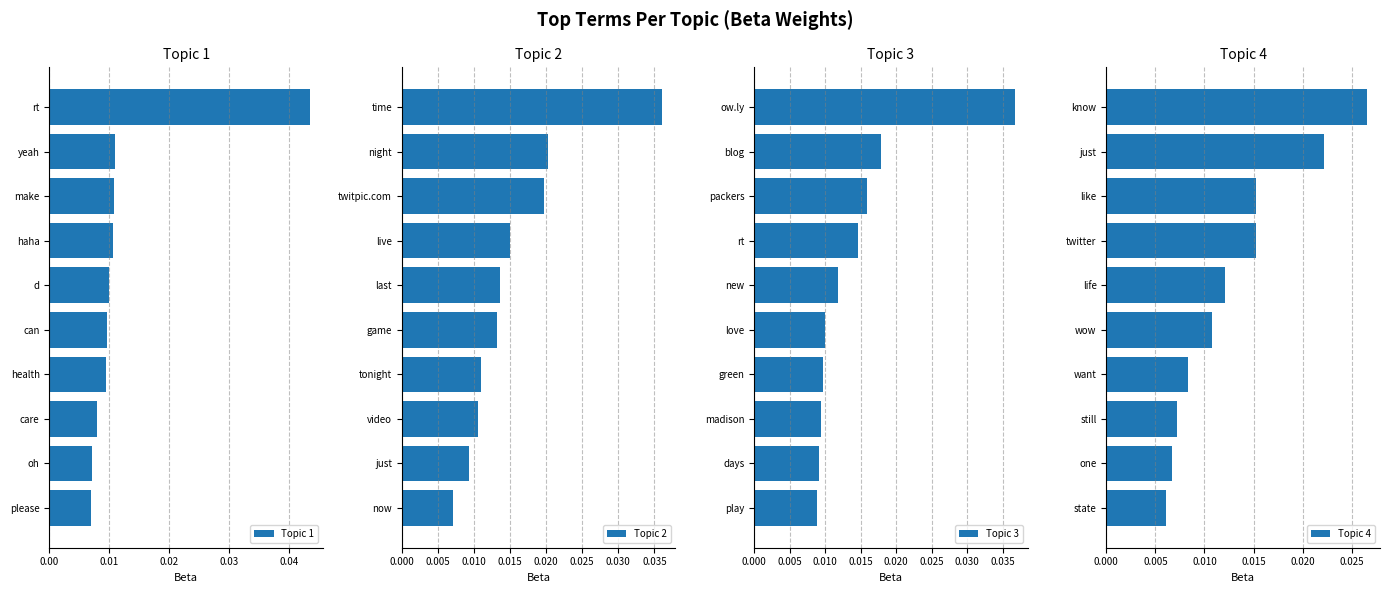

What are all the series names shown in the legend?

Topic 1, Topic 2, Topic 3, Topic 4